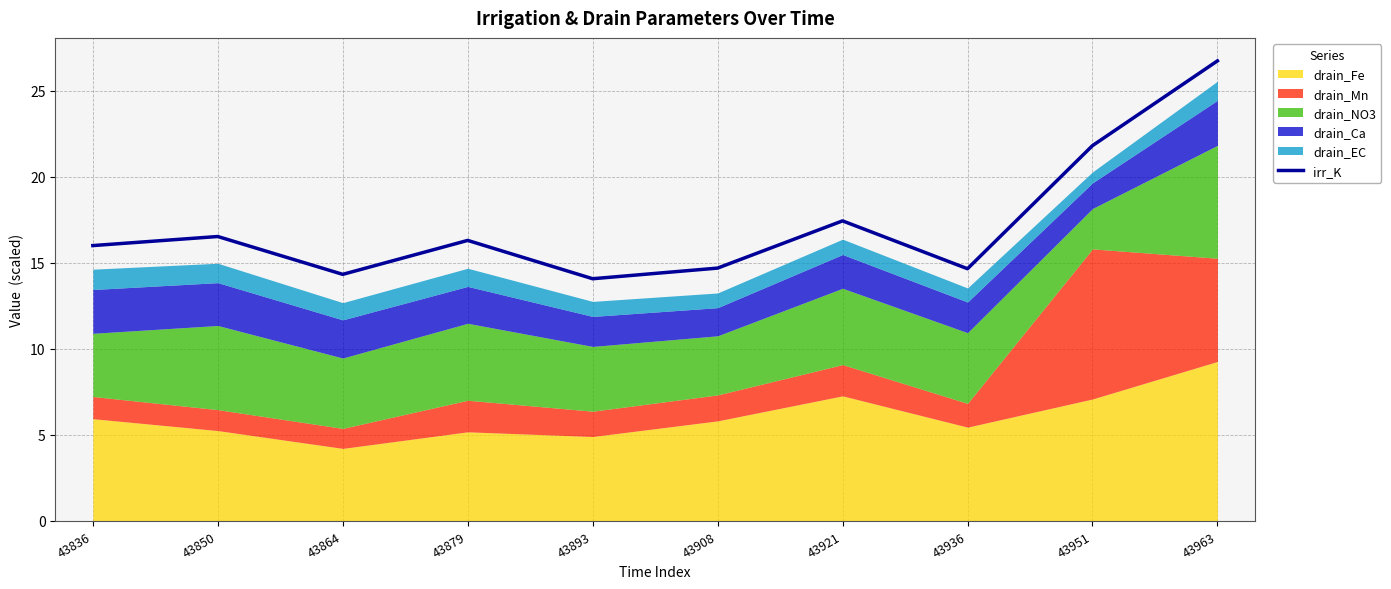

Where is the data nearest to the value 20?

43951